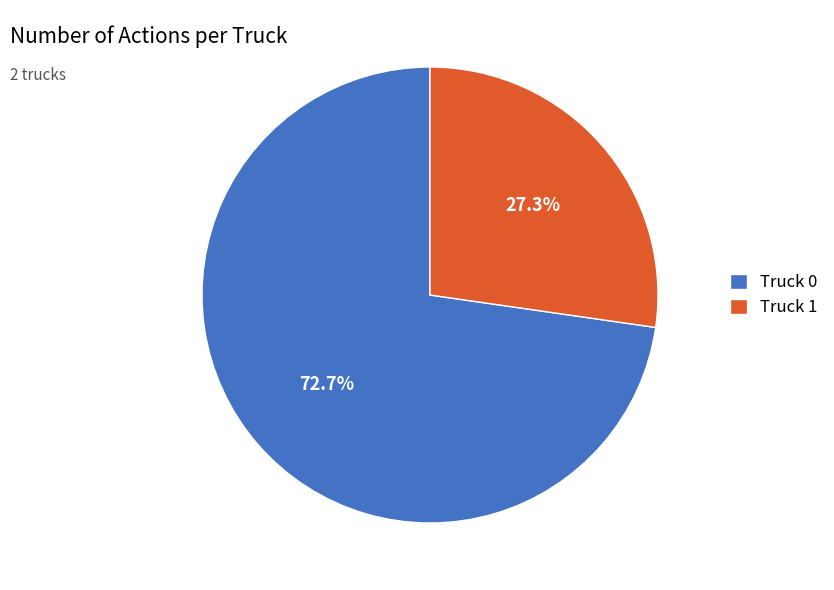

Rank the categories by value from highest to lowest.

Truck 0, Truck 1